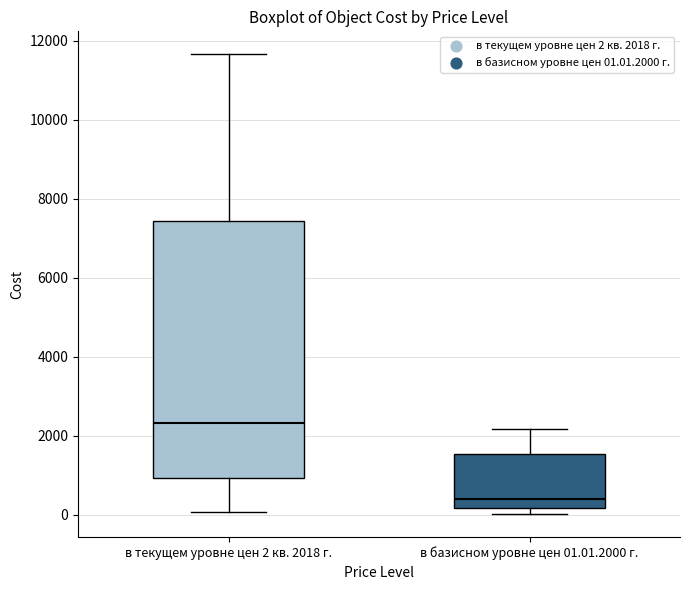

Reading left to right, transcribe this box plot: for each box, give where its median line is, the range the box spans, and where its two whiskers end, as read against the y-axis. The values are not printed on the chart, so give them approximately, as read against the axis.

в текущем уровне цен 2 кв. 2018 г.: median 2400, box 1000 to 7400, whiskers 0 to 11600
в базисном уровне цен 01.01.2000 г.: median 400, box 200 to 1600, whiskers 0 to 2200